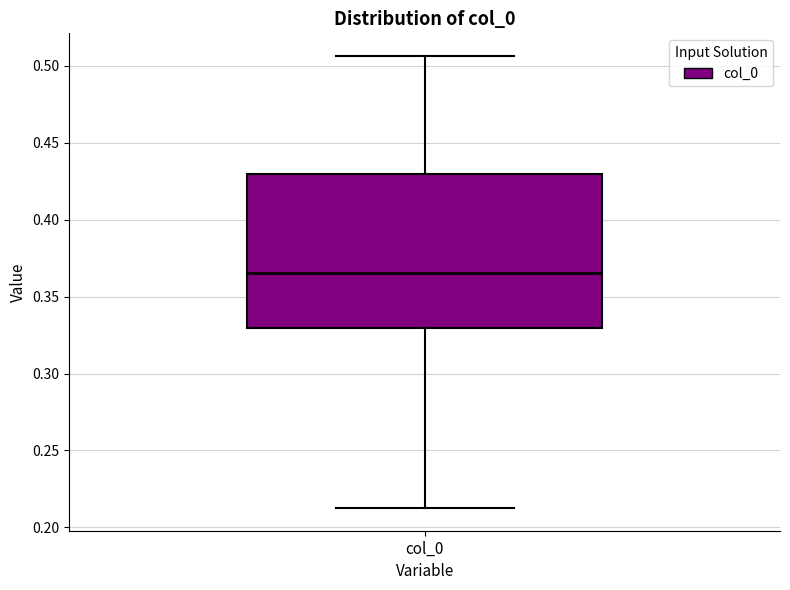

Read this box plot against the y-axis: the position of the median line, the range covered by the box, and the ends of both whiskers. The values are not printed on the chart, so give them approximately, as read against the axis.

median 0.365, box 0.330 to 0.430, whiskers 0.215 to 0.505